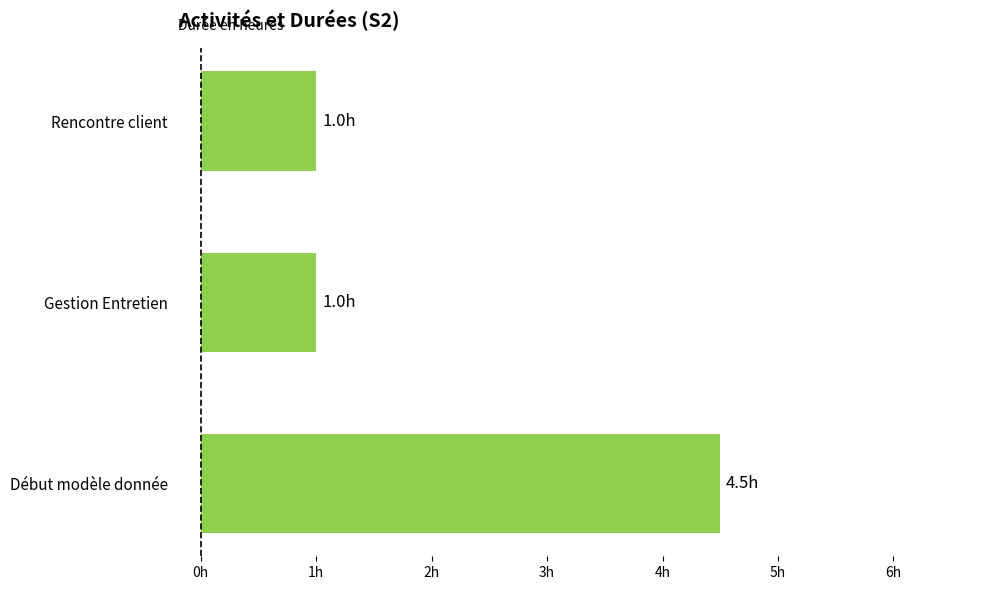

How many bars are there in total?

3